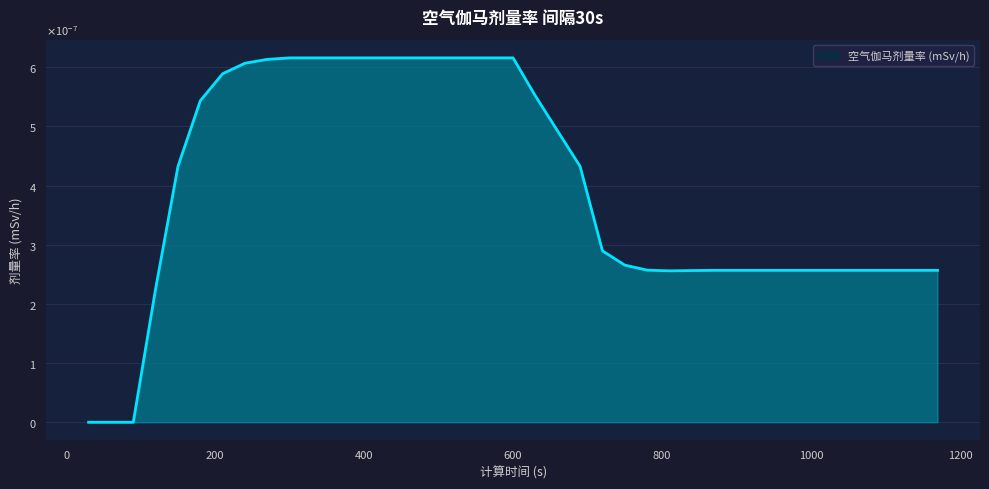

At which category does the data reach its first local valley?

810